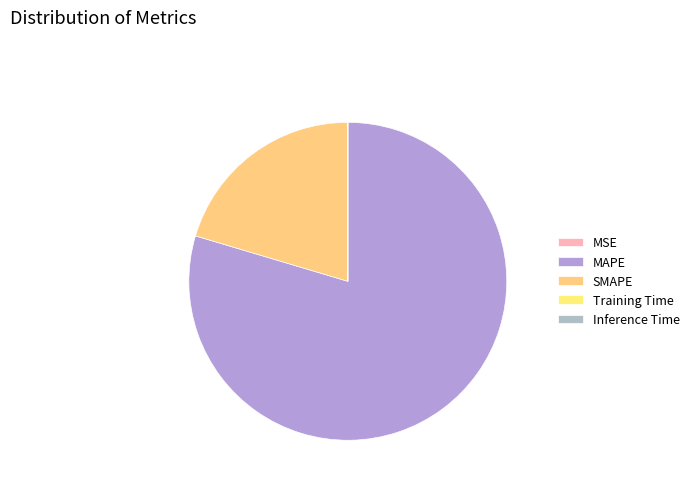

To the nearest percent, what is the combined percentage of Inference Time and MAPE?

80%